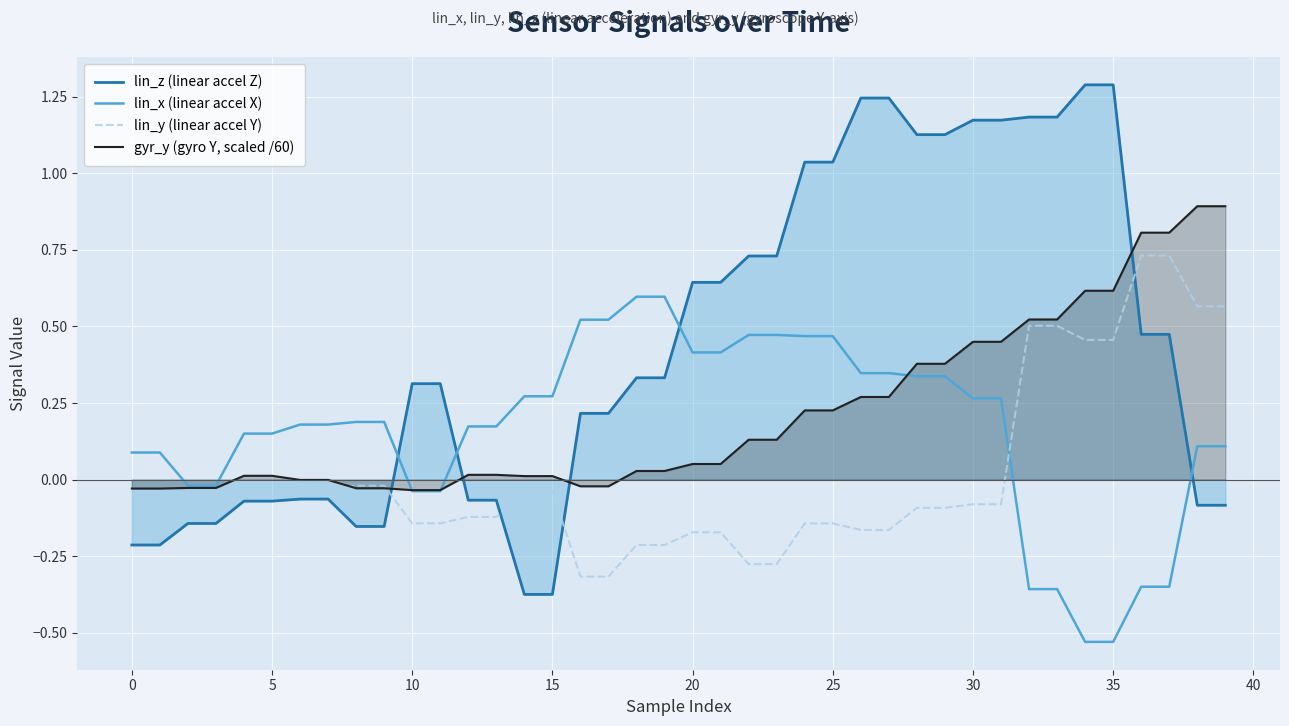

True or false: lin_z (linear accel Z) and lin_x (linear accel X) cross at least once.

True